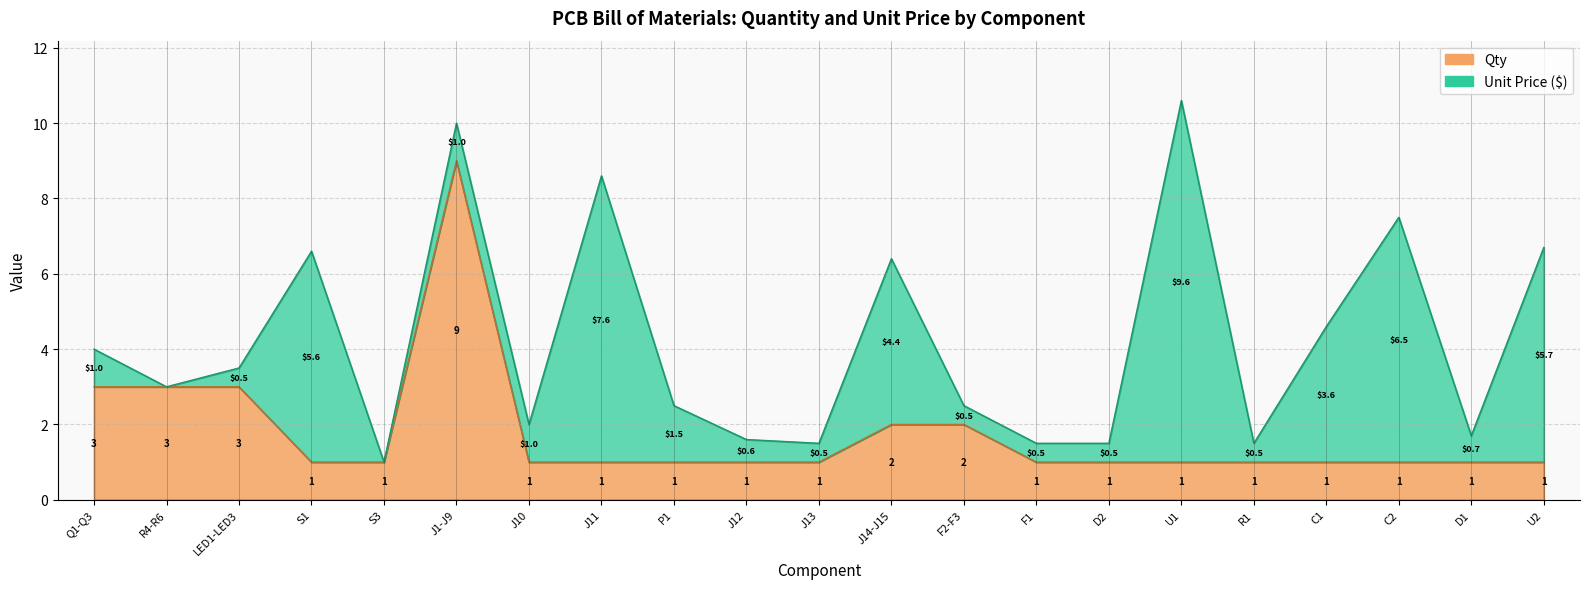

What position from the right is Q1-Q3?

21